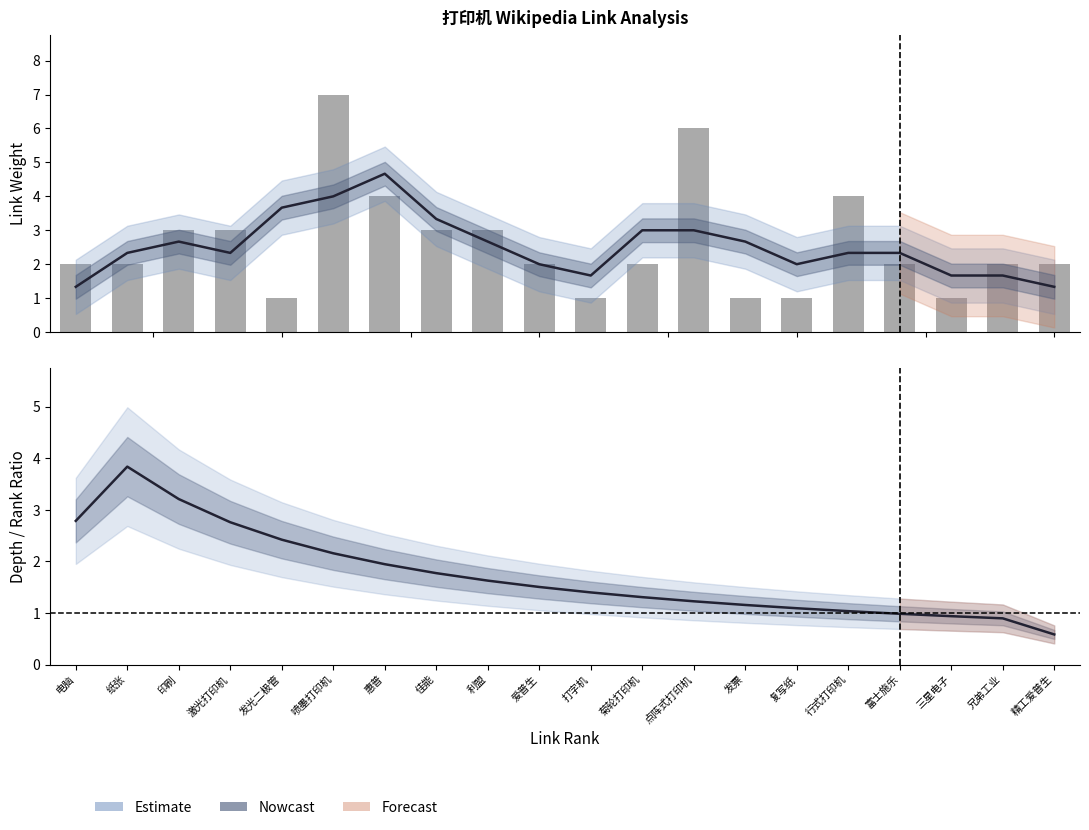

What position from the left is 复写纸?

15